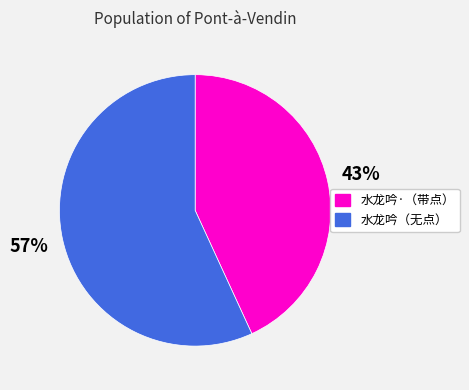

Is there any slice that represents more than half of the pie?

Yes